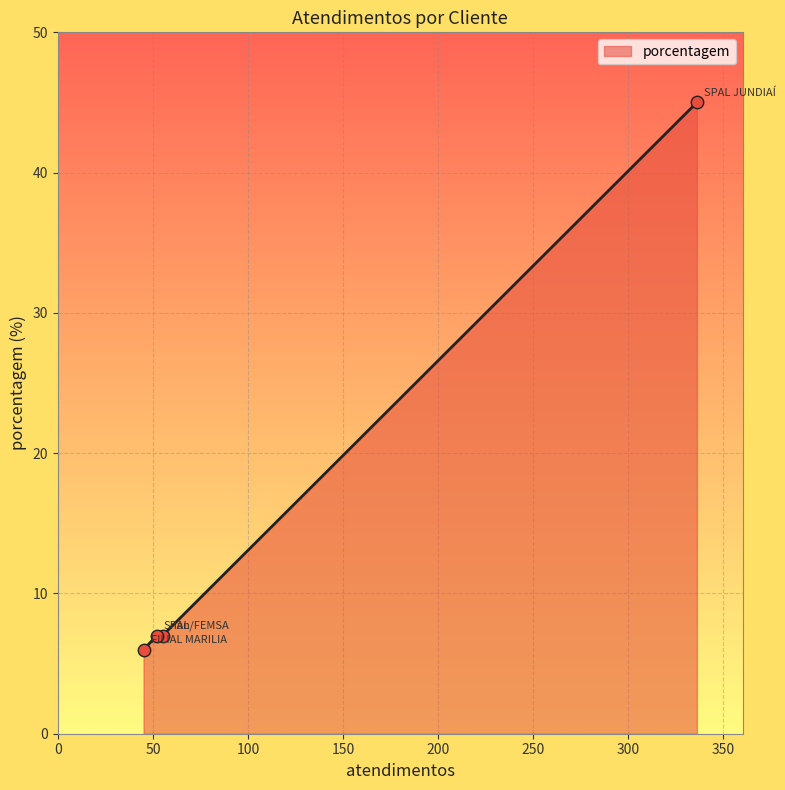

What is the maximum value shown in the chart?

45